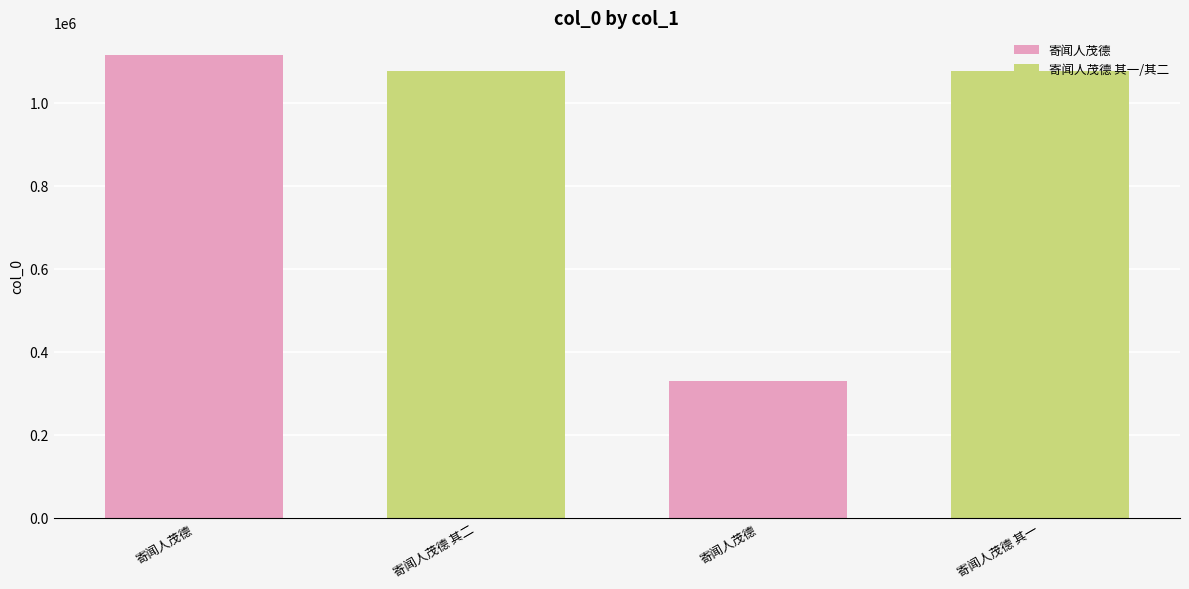

The value at 寄闻人茂德 其一 is 1076674. True or false?

True